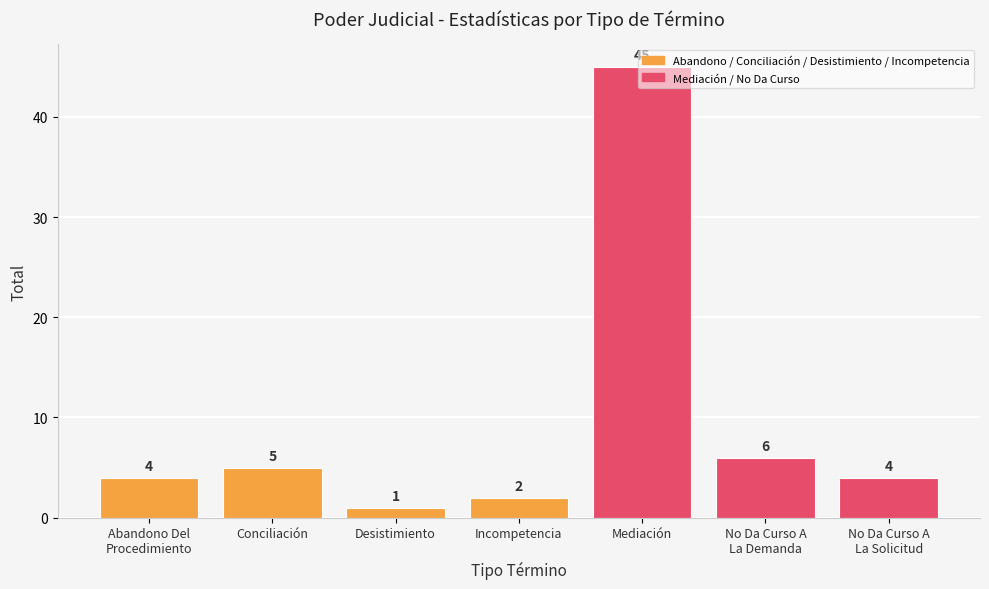

What is the change in value from Desistimiento to No Da Curso A
La Solicitud?

+3